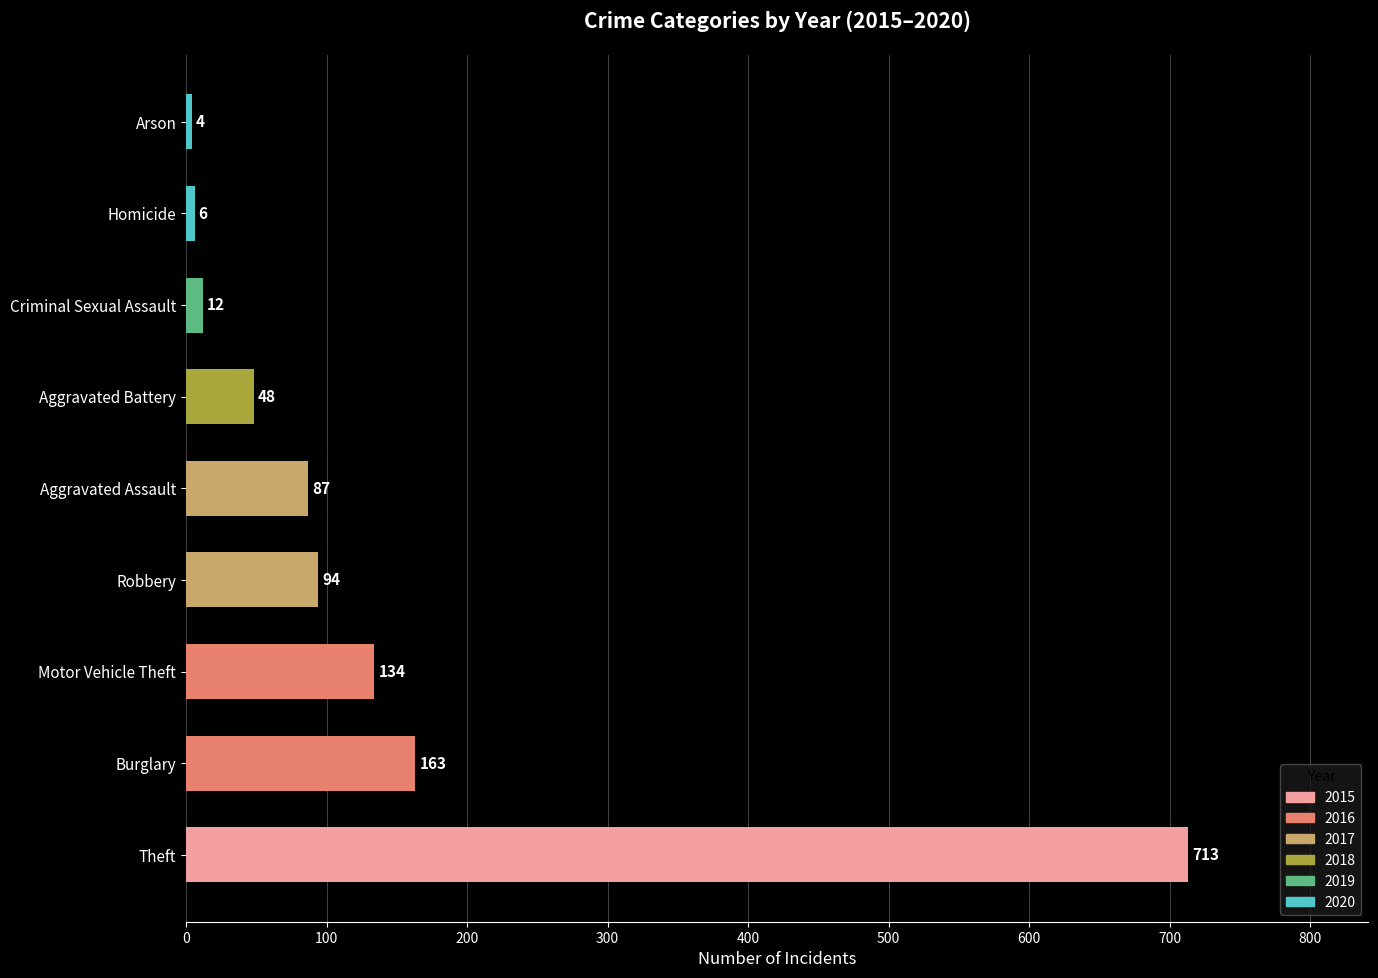

What is the sum of the values at Aggravated Battery and Motor Vehicle Theft?

182